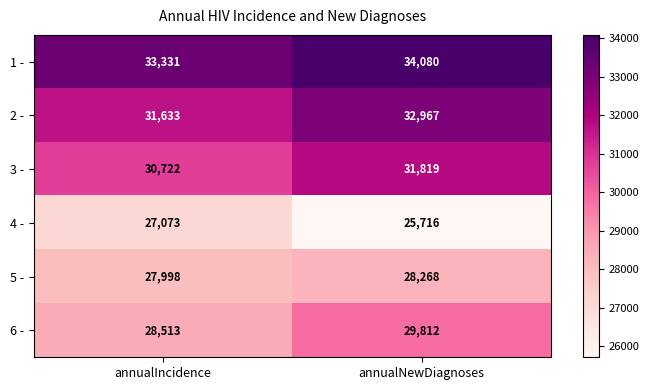

Reading left to right, transcribe all the data shown in this chart.

1 -: 33331	34080
2 -: 31633	32967
3 -: 30722	31819
4 -: 27073	25716
5 -: 27998	28268
6 -: 28513	29812